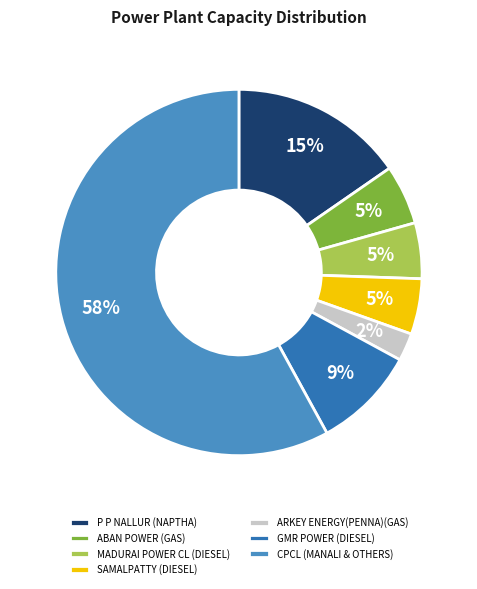

Which category has the smallest portion of the pie?

ARKEY ENERGY(PENNA)(GAS)